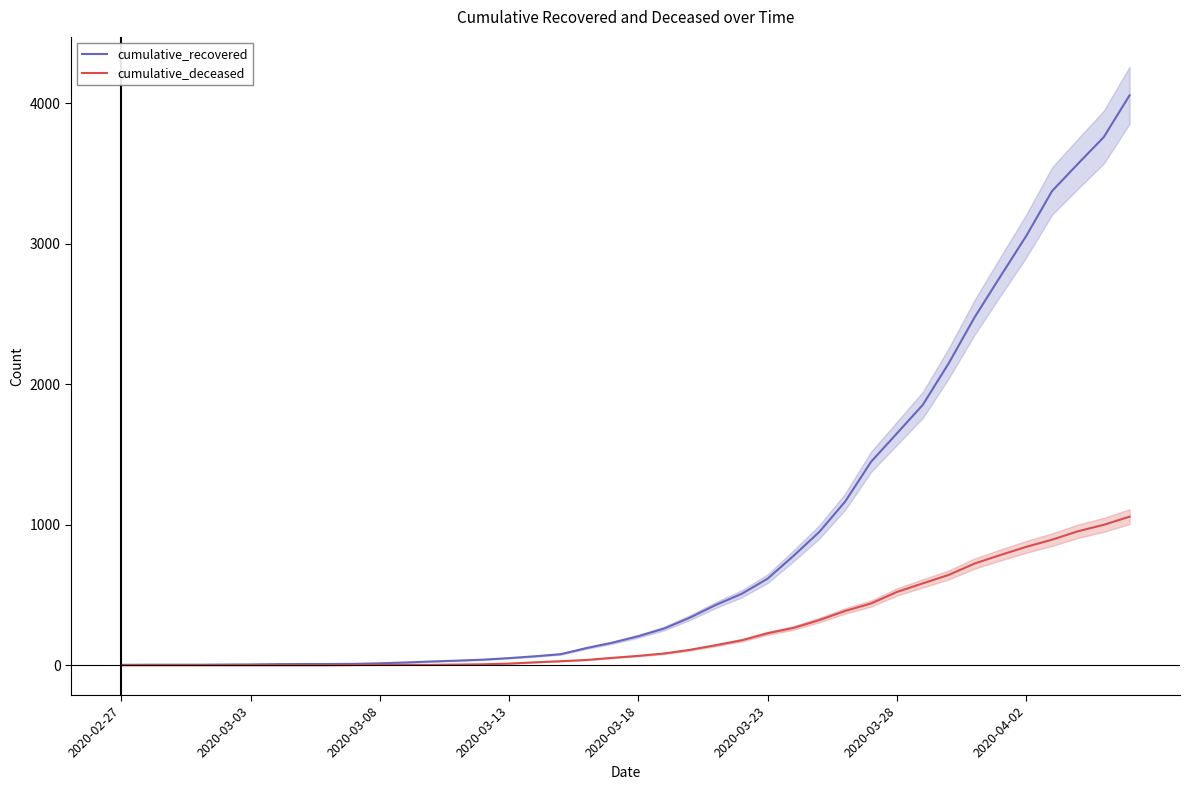

Is the value of cumulative_deceased at 8 greater than the value of cumulative_recovered at 34?

No